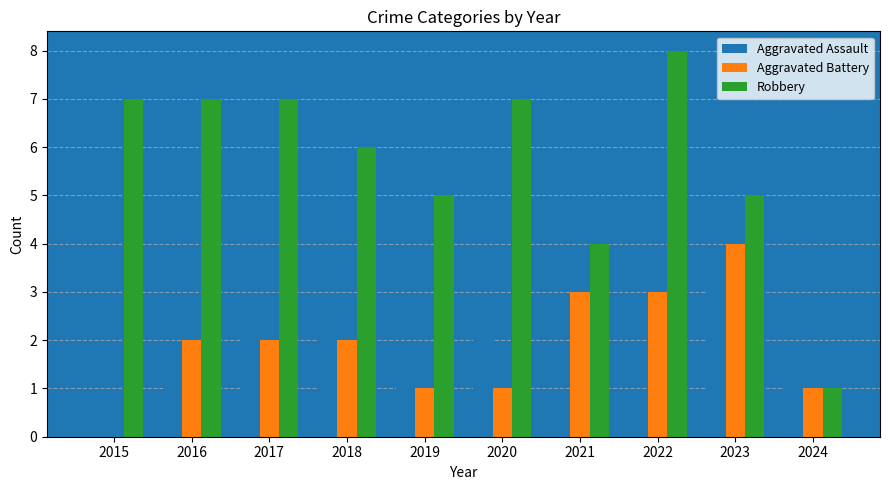

At which category is the sum across all series the highest?

2023